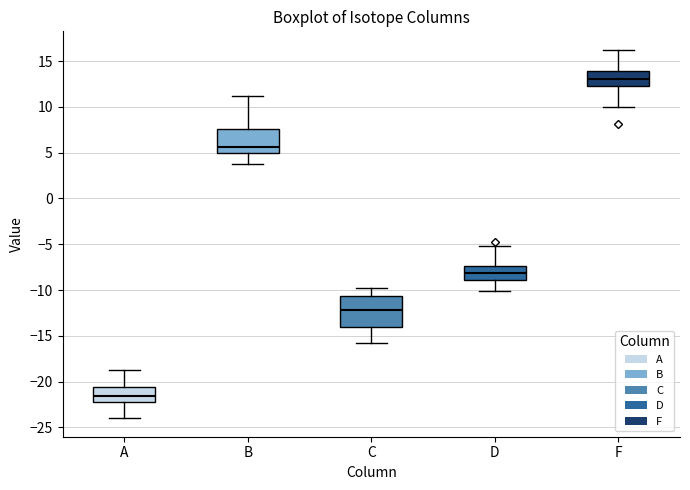

Which box has the lowest median line?

A